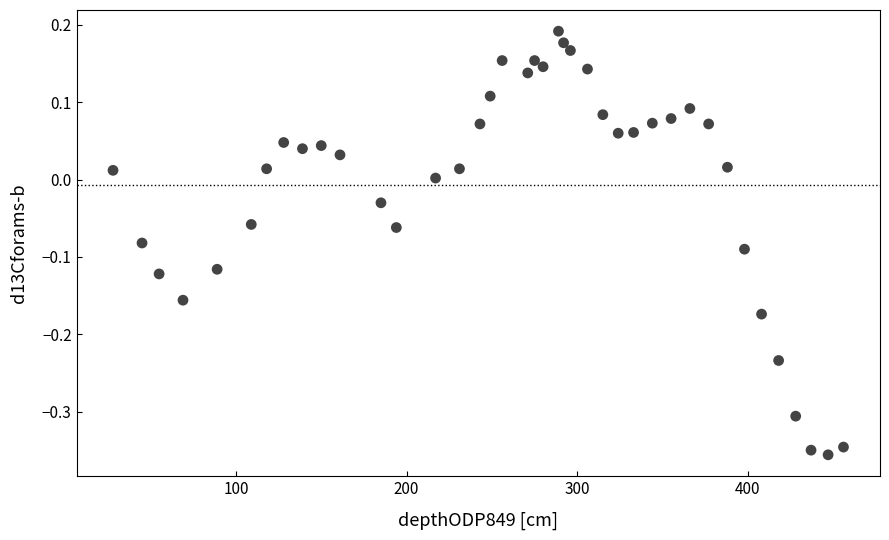

What is the range of Y values (max minus min)?

0.5